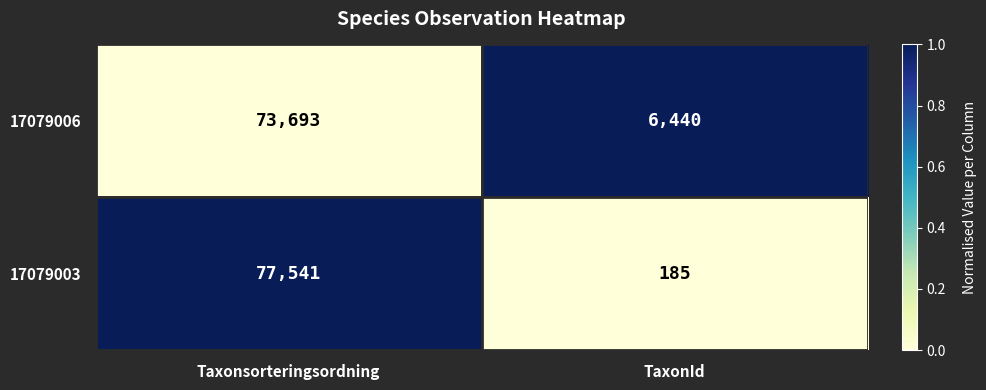

What is the average value of the 17079003 series?

38863